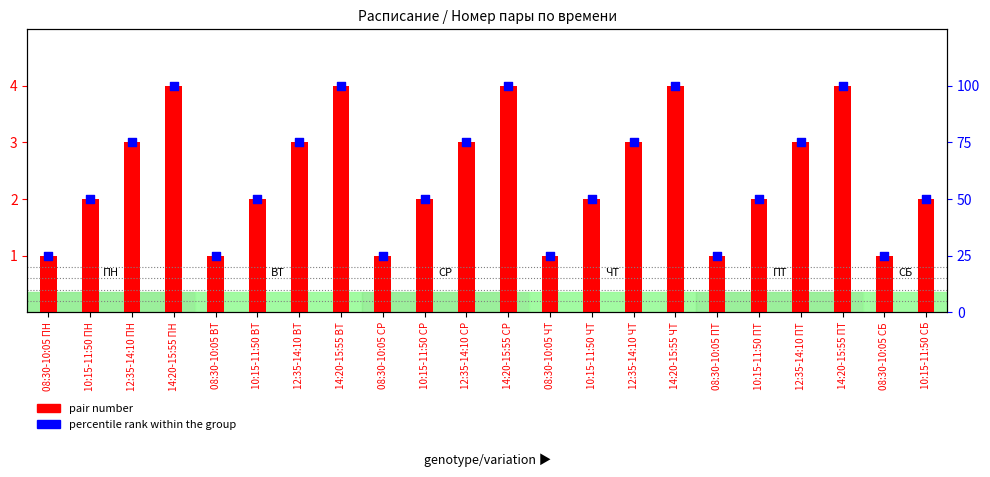

Which series contains the lowest Y value?

pair number